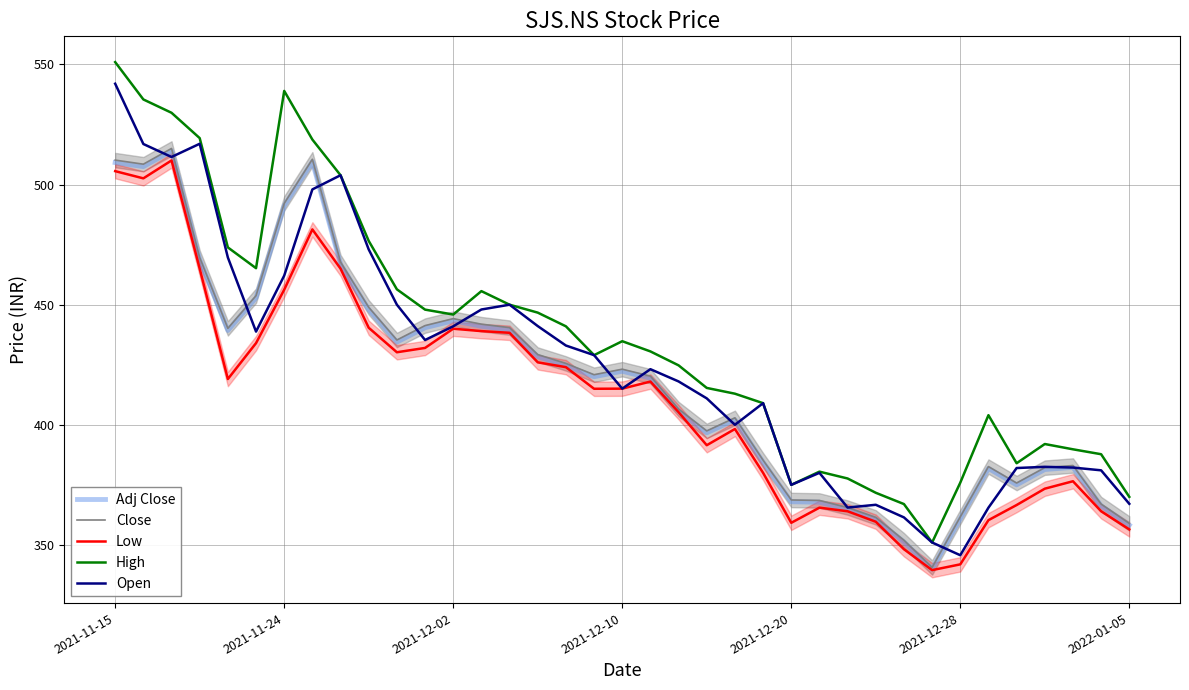

True or false: High has more than 1 interior local peaks.

True